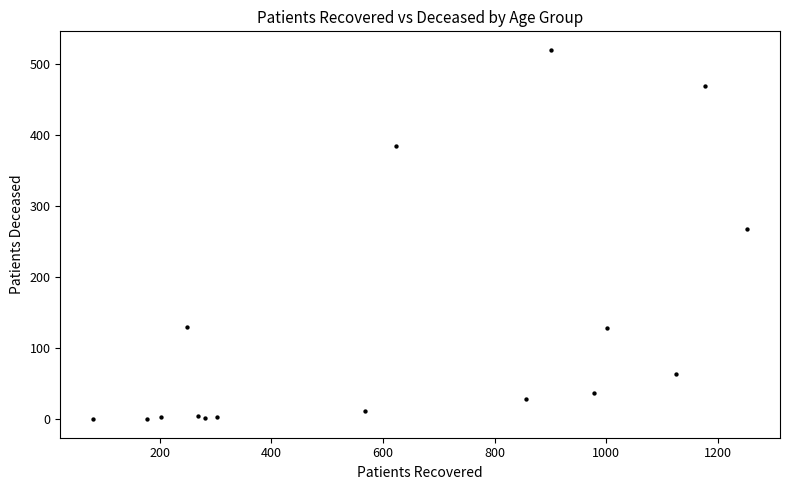

What Y value in the scatter plot is closest to 260?

268